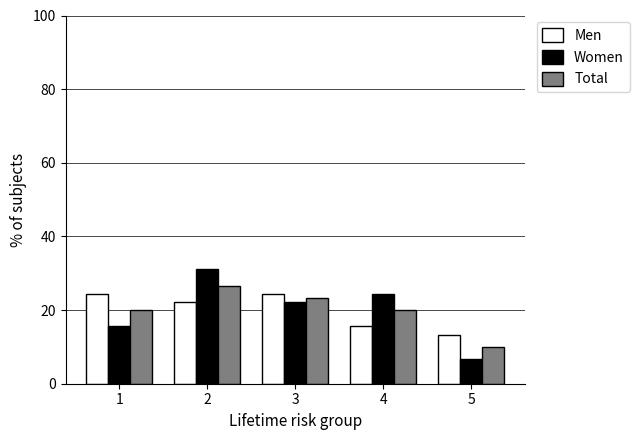

What is the sum of the Women values at 1 and 5?

22.2